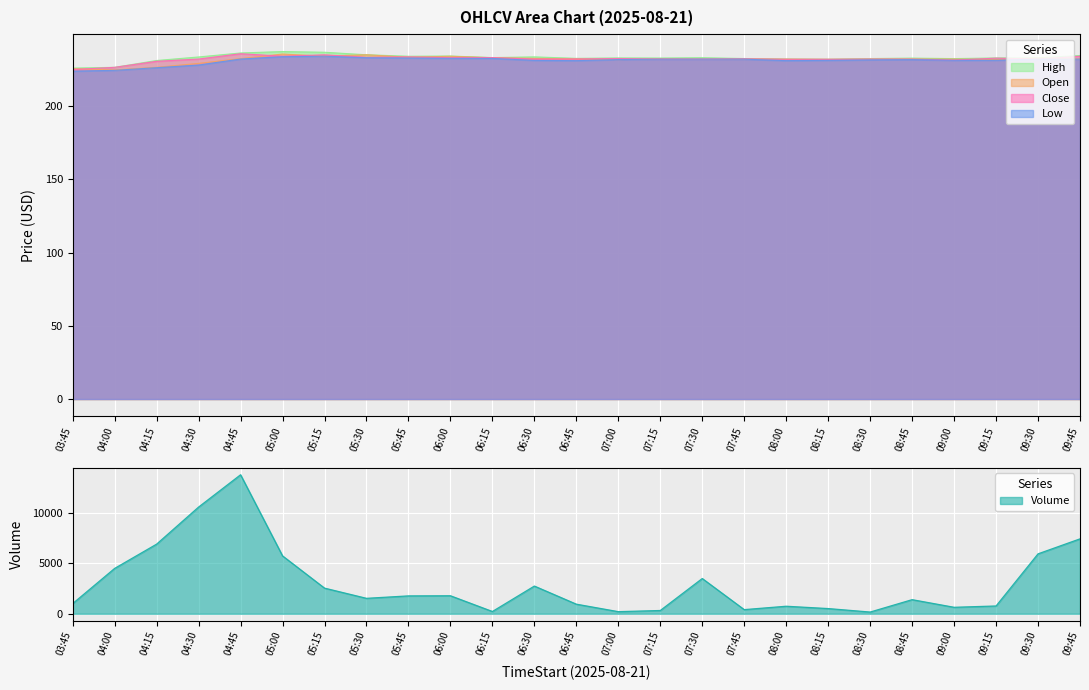

At which category is the sum across all series the highest?

04:45